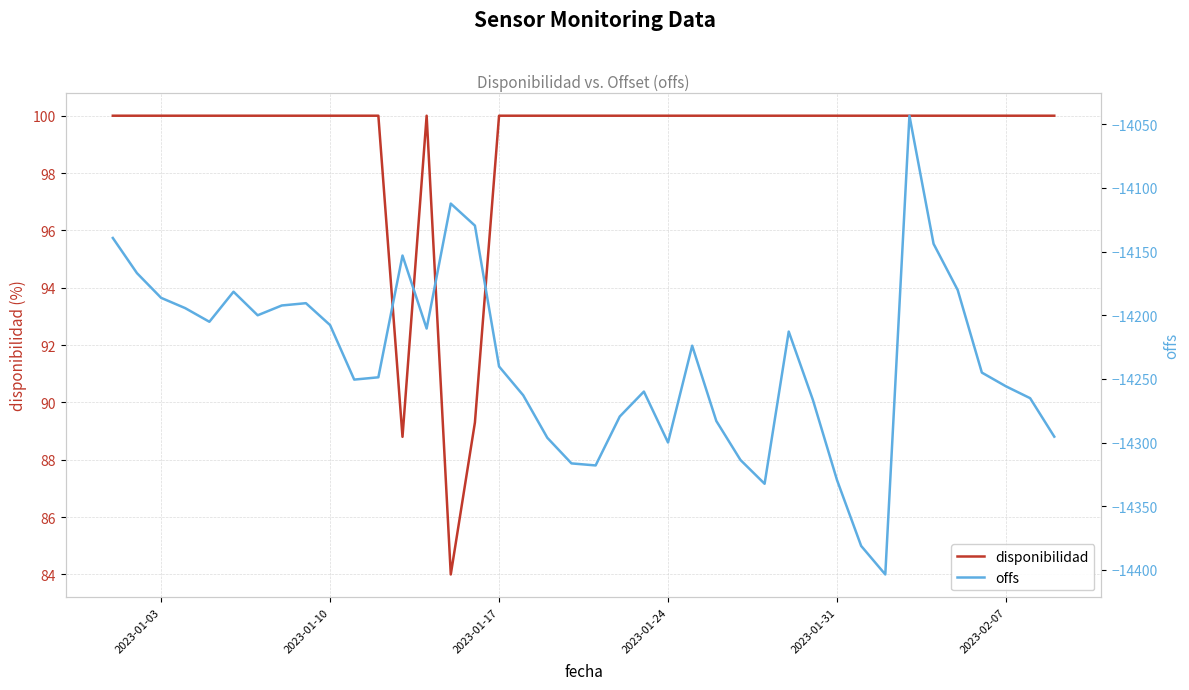

True or false: disponibilidad has a value of 100.0 at 2023-02-07.

True